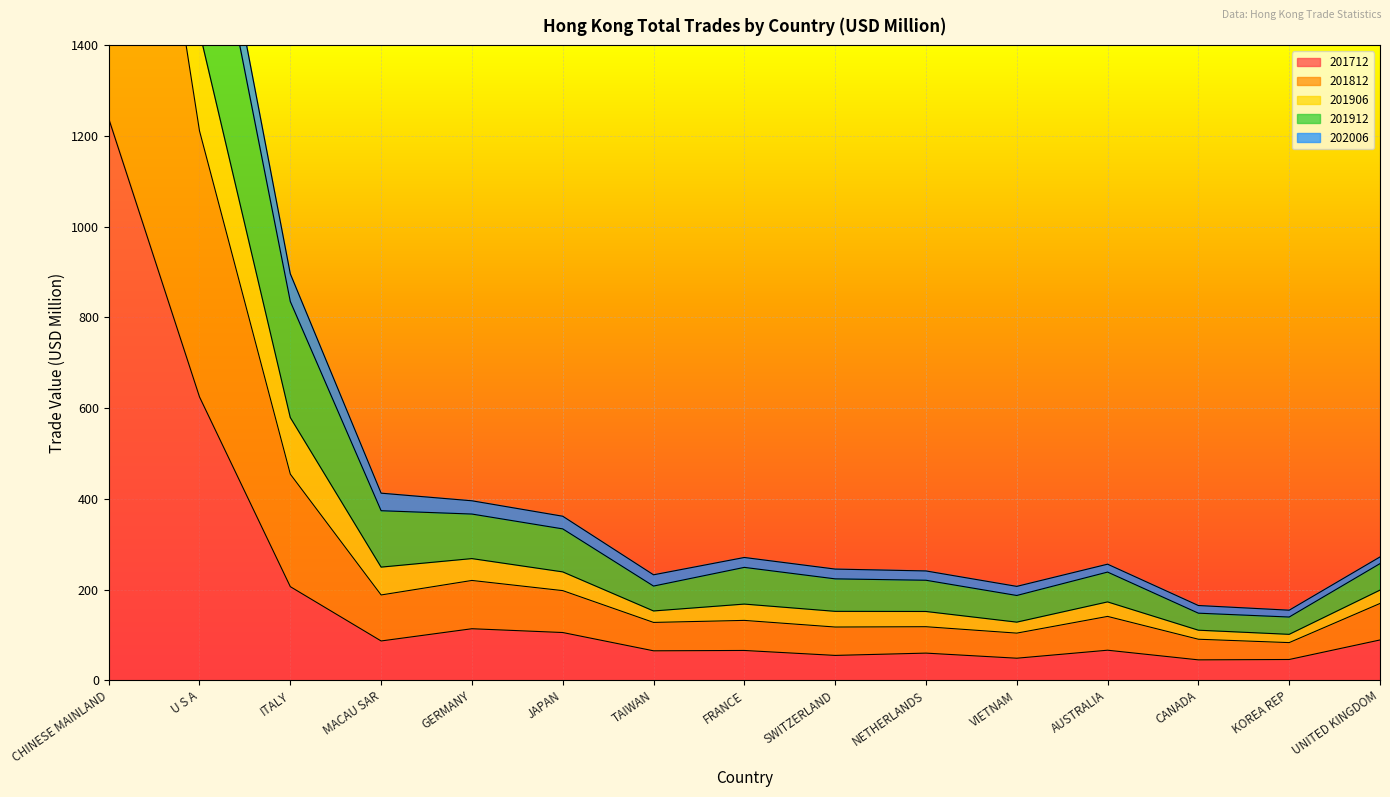

Does the chart display data point markers on the line(s)?

No